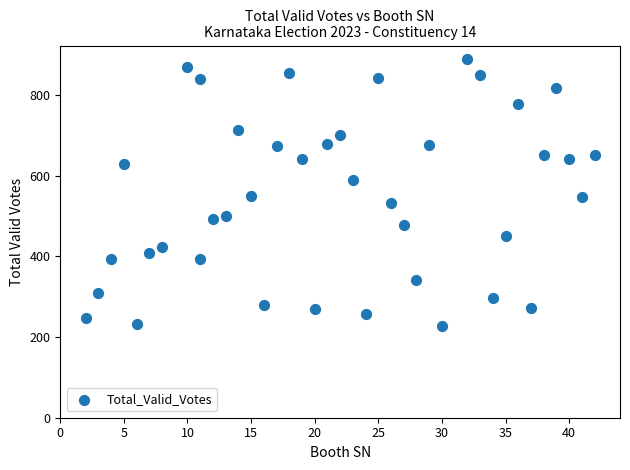

What is the range of X values (max minus min)?

40